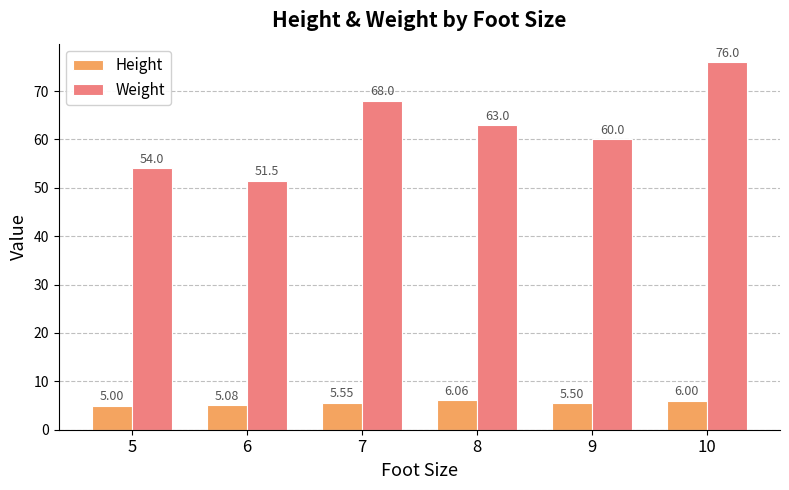

Which series has the widest spread of values?

Weight